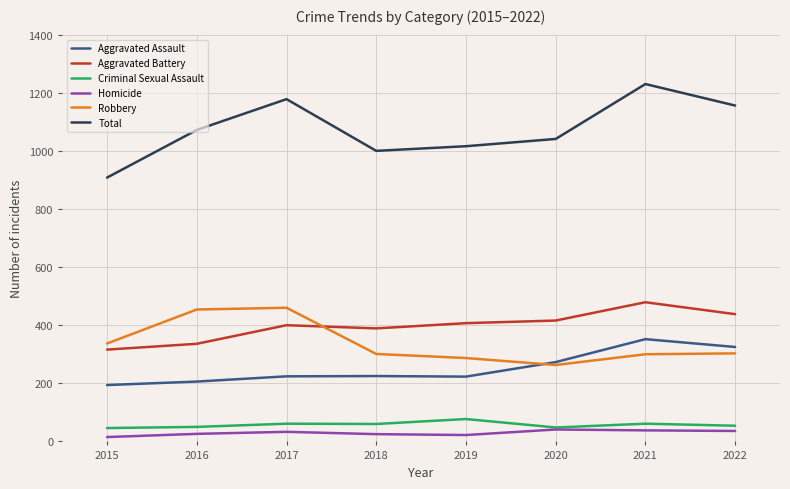

At which category is the sum across all series the highest?

2021